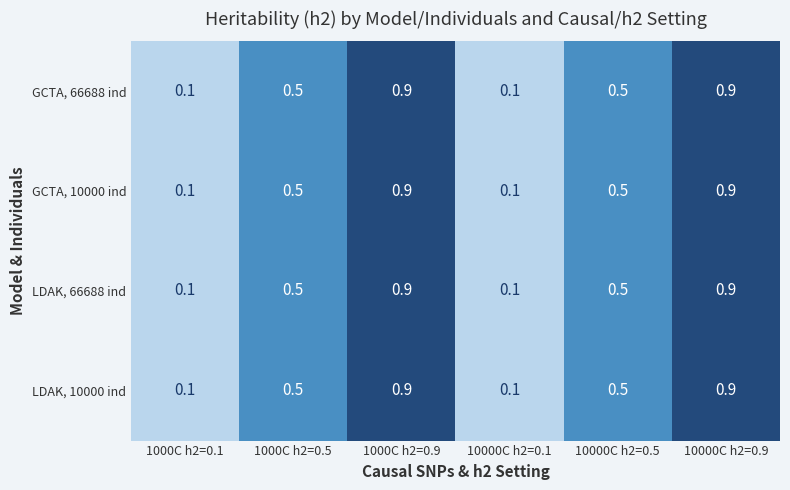

True or false: LDAK, 10000 ind has a value of 0.9 at 1000C h2=0.9.

True